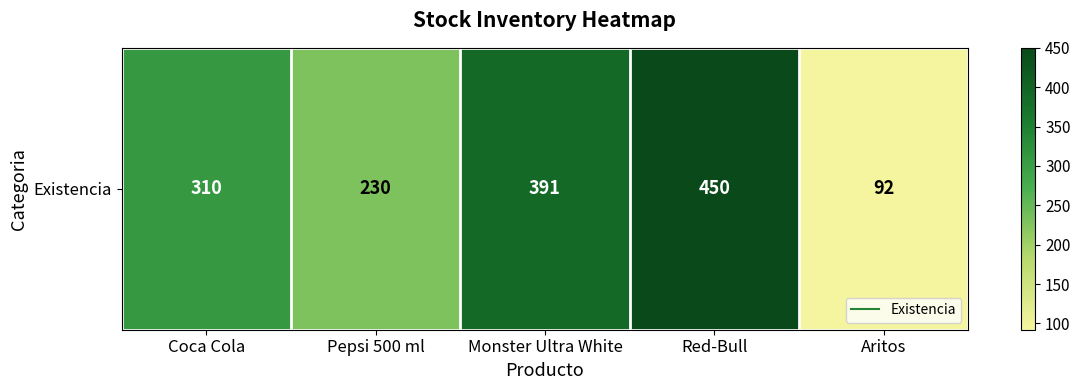

Reading left to right, list all the values displayed in this chart.

Coca Cola=310	Pepsi 500 ml=230	Monster Ultra White=391	Red-Bull=450	Aritos=92